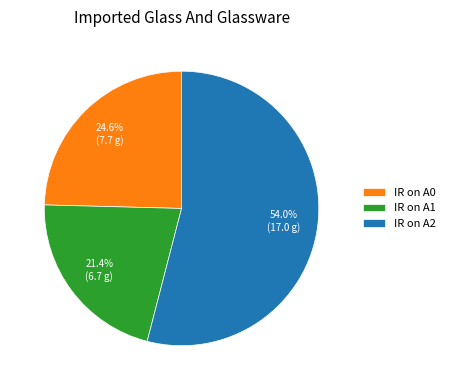

Rank the categories by value from highest to lowest.

IR on A2, IR on A0, IR on A1